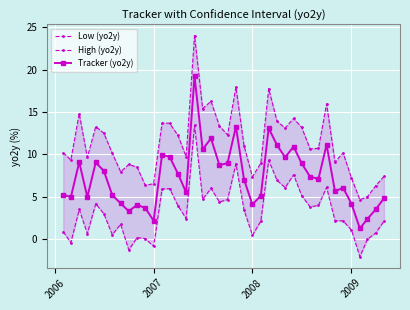

Is it true that Tracker (yo2y) equals 4.2 at 2009?

True